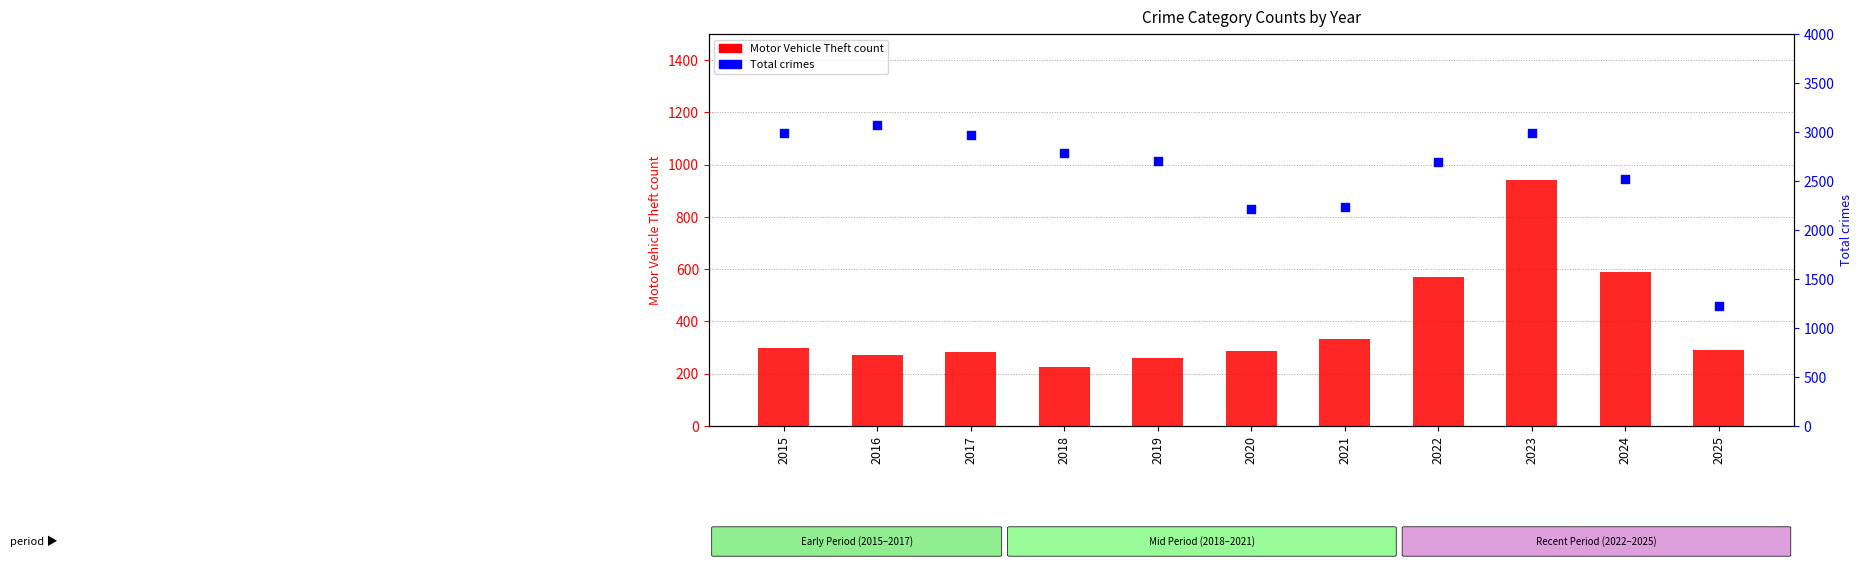

Which series has the largest Y range (max minus min)?

Total crimes